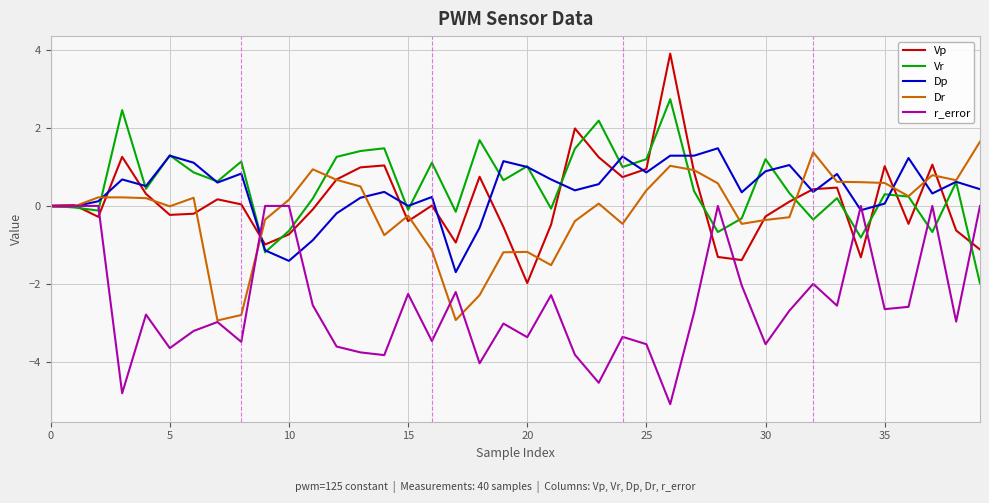

How many lines are shown in the chart?

5